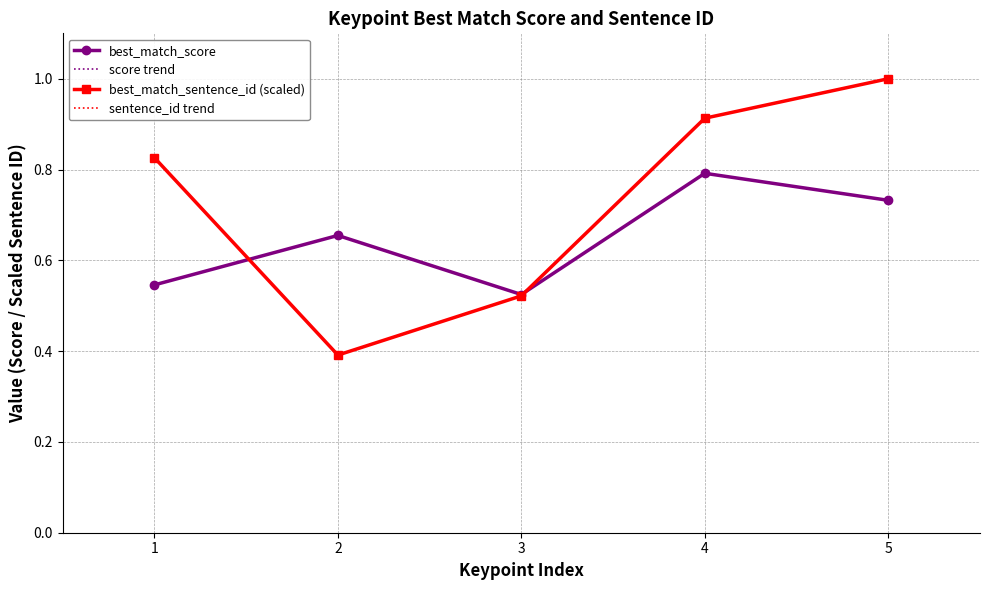

At 5, list the series in order from smallest to largest.

best_match_score, score trend, best_match_sentence_id (scaled), sentence_id trend